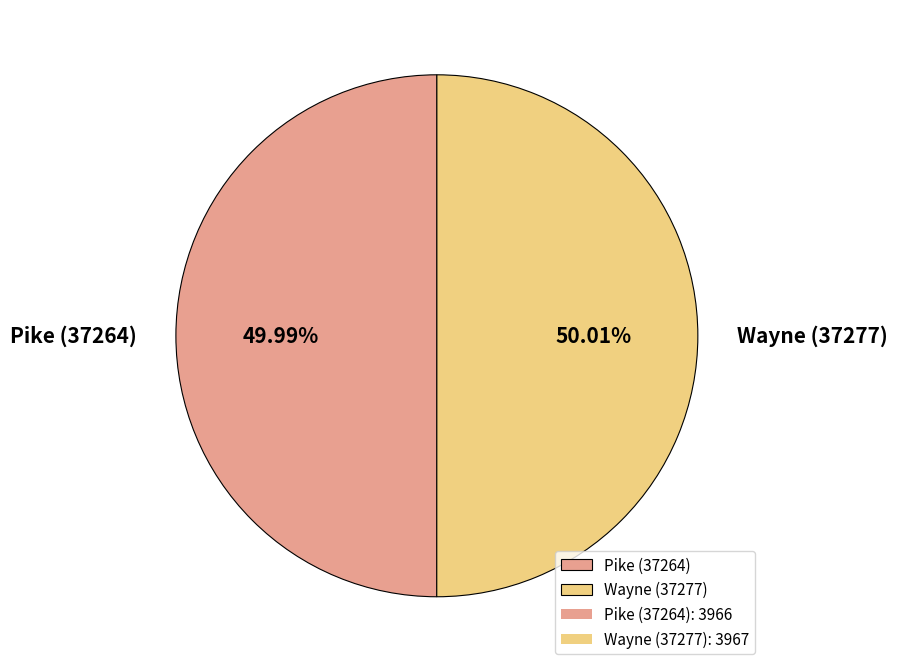

What is the ratio of the value at Pike (37264) to the value at Wayne (37277)?

1.0